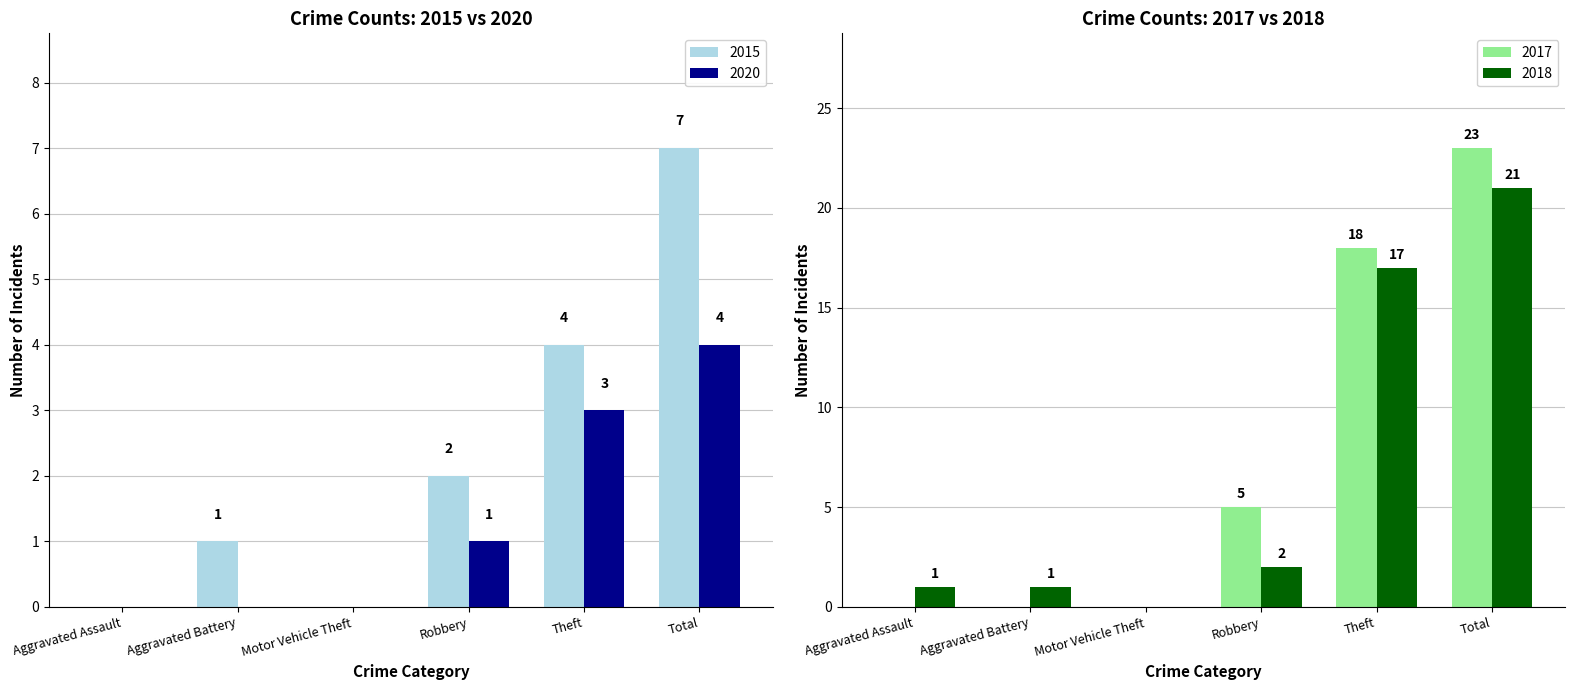

What is the difference between the second highest and minimum values in the 2016 series?

17